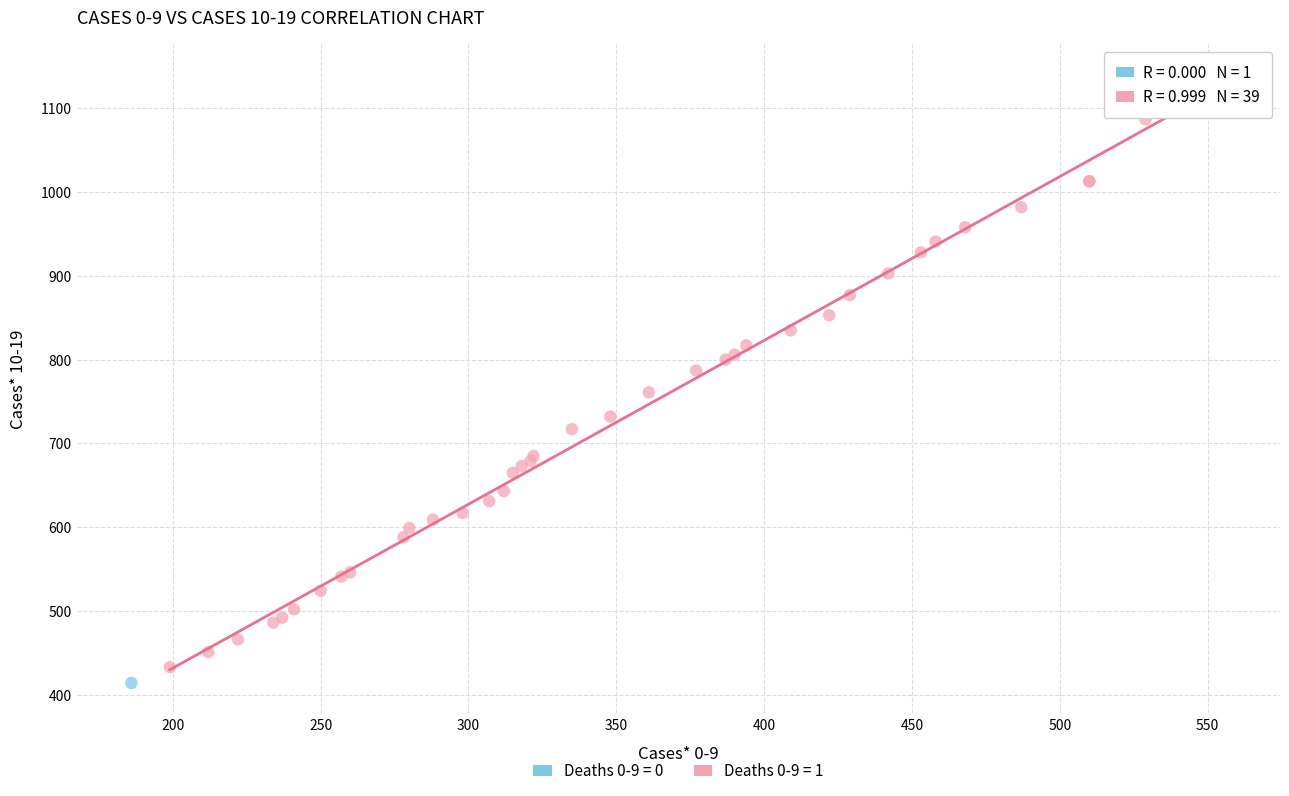

What are all the series names shown in the legend?

Deaths 0-9 = 0, Deaths 0-9 = 1